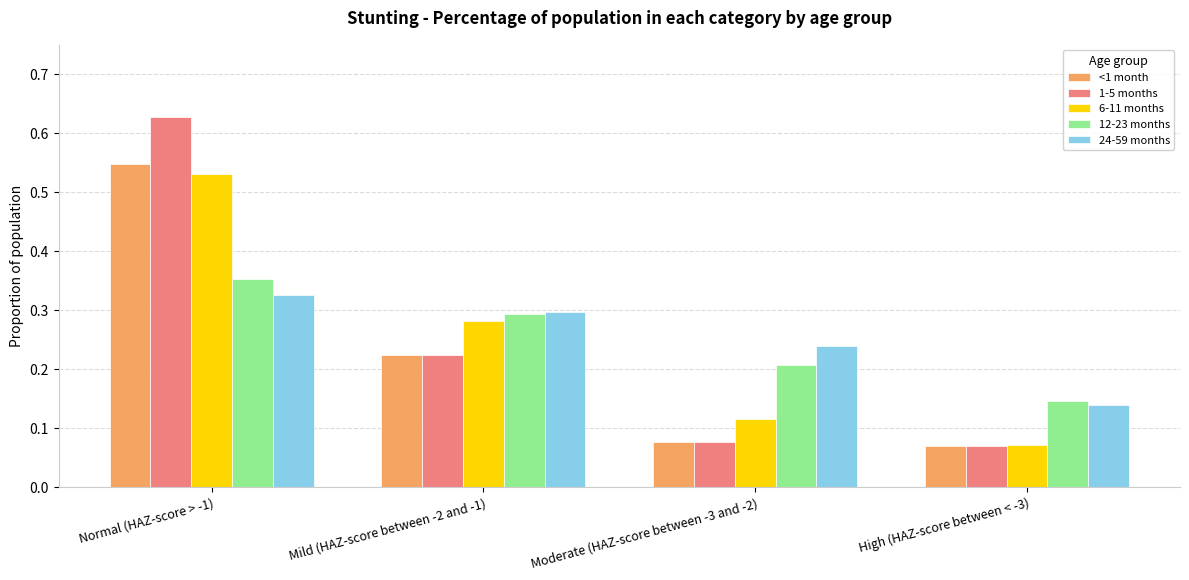

At which category does the chart reach its peak across all series?

Normal (HAZ-score > -1)